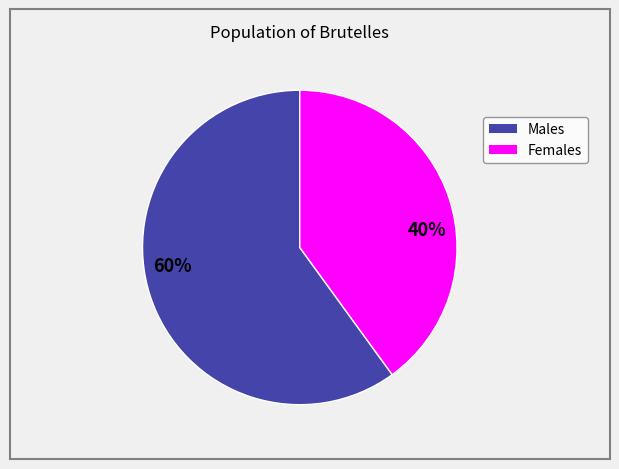

How many segments does this pie chart have?

2